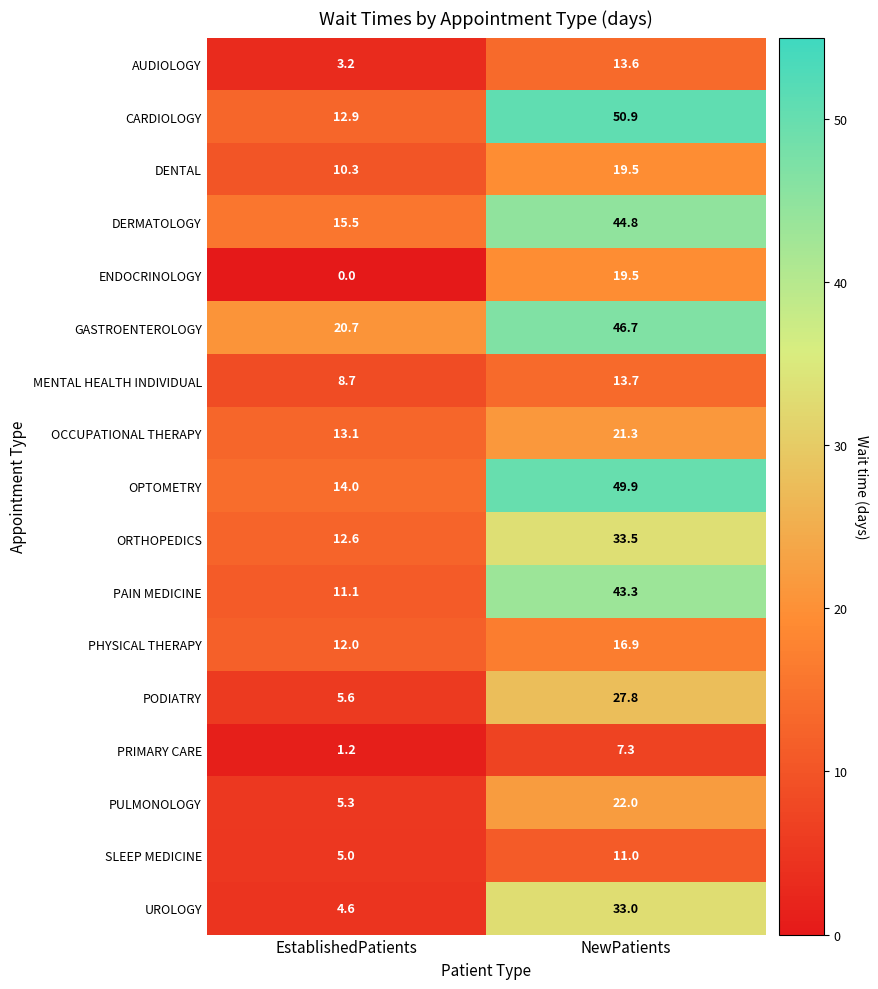

Is it true that CARDIOLOGY equals 3.8 at EstablishedPatients?

False